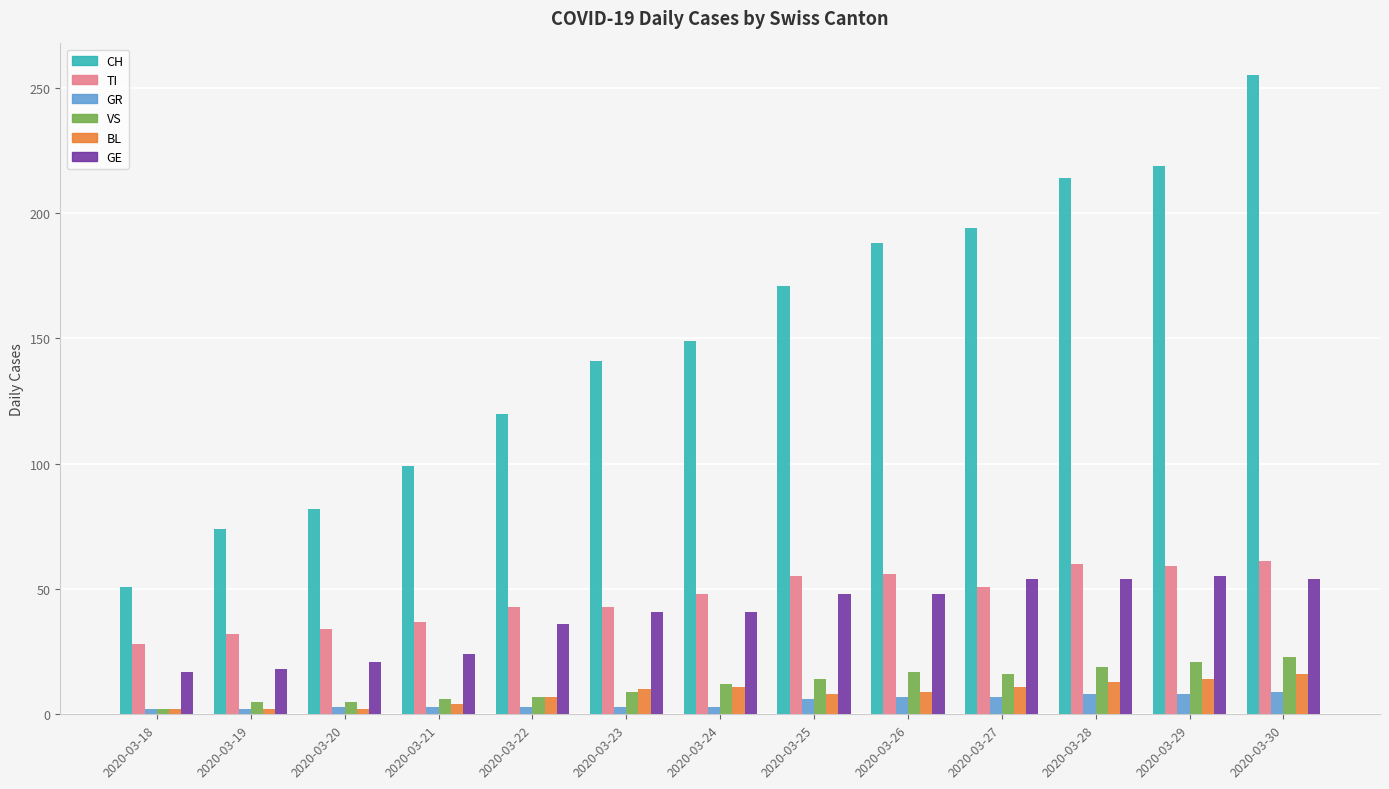

What is the maximum value for GR?

9